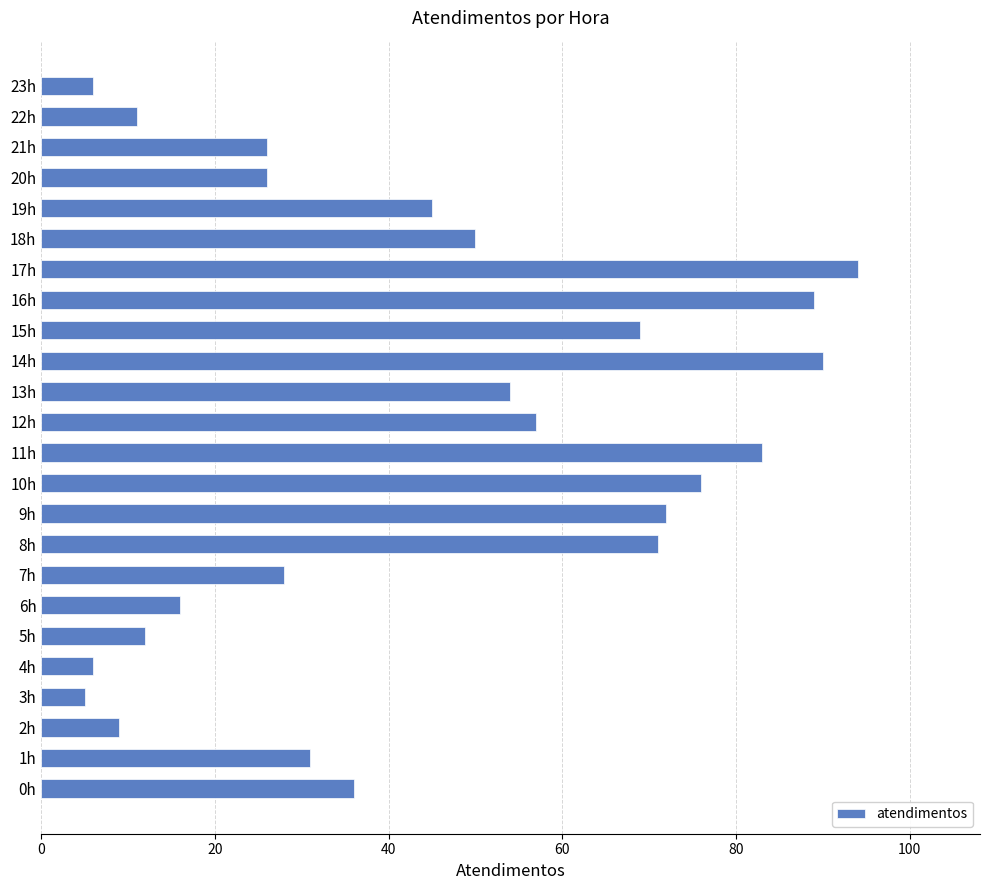

Reading bottom to top, extract all data points from this chart.

36	31	9	5	6	12	16	28	71	72	76	83	57	54	90	69	89	94	50	45	26	26	11	6